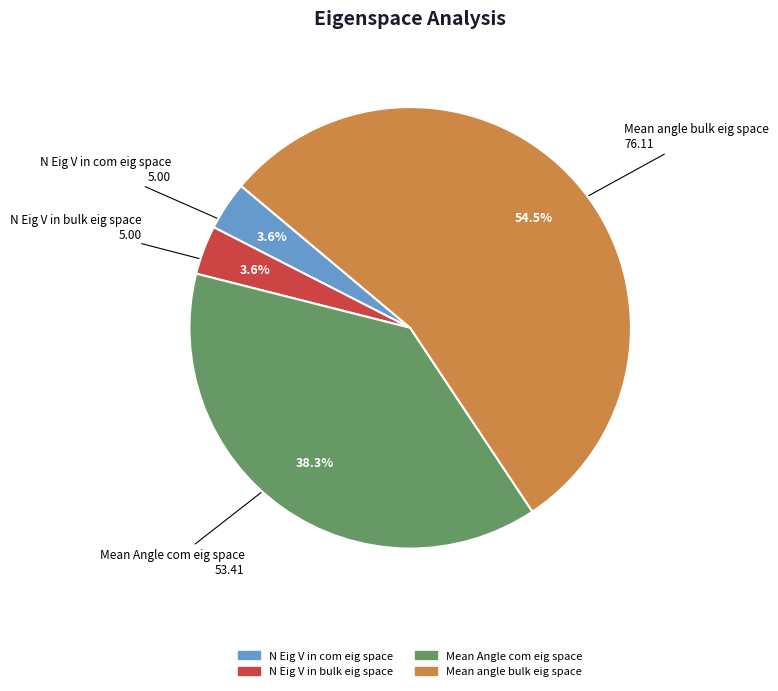

Which category has the biggest portion of the pie?

Mean angle bulk eig space